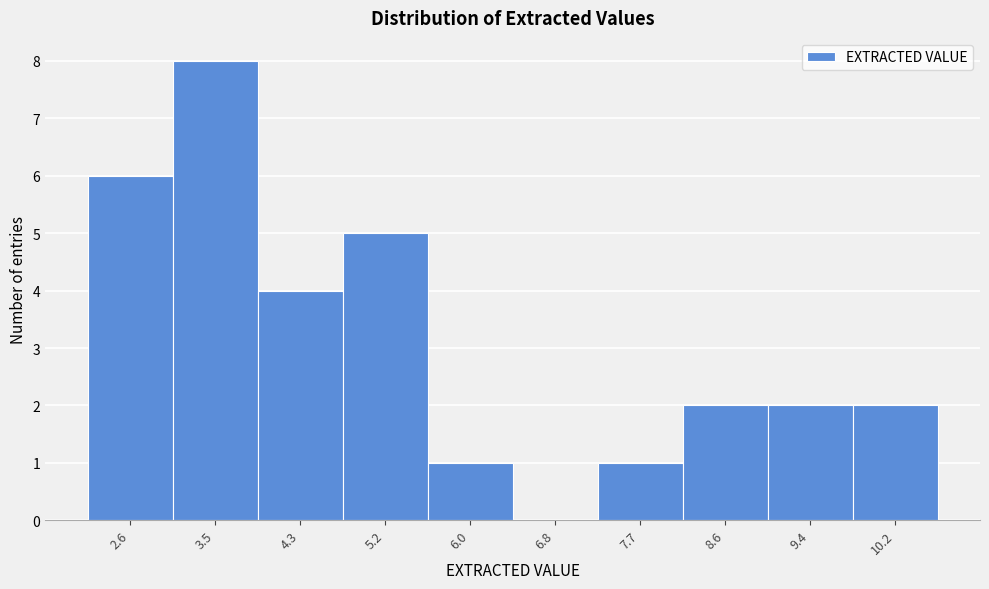

Reading left to right, extract all data points from this chart.

2.6=6	3.5=8	4.3=4	5.2=5	6.0=1	6.8=0	7.7=1	8.6=2	9.4=2	10.2=2